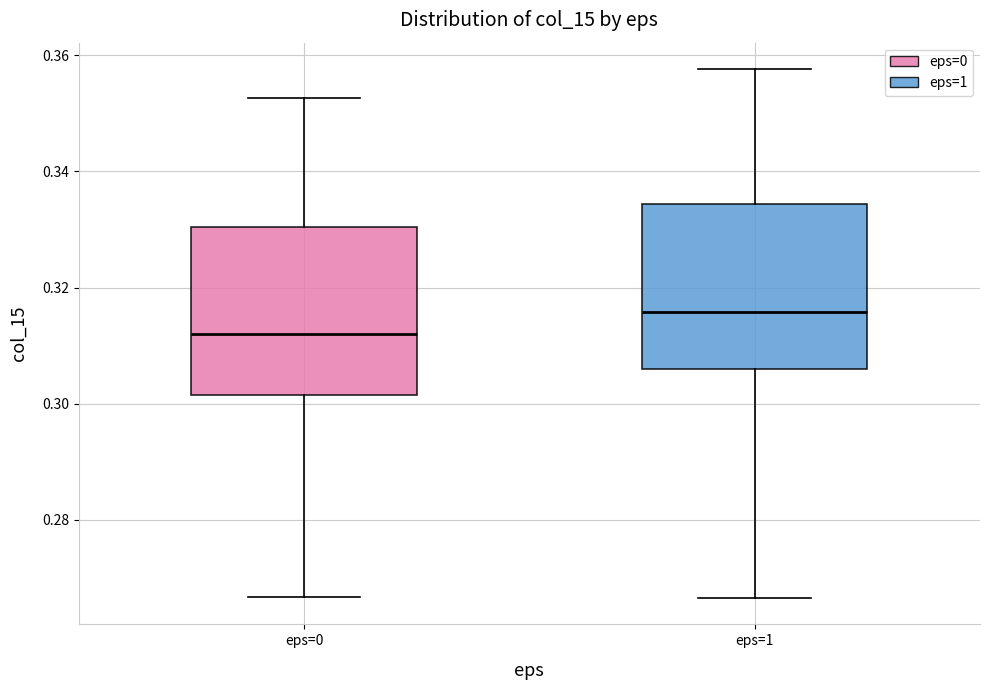

Which box has the lowest median line?

eps=0